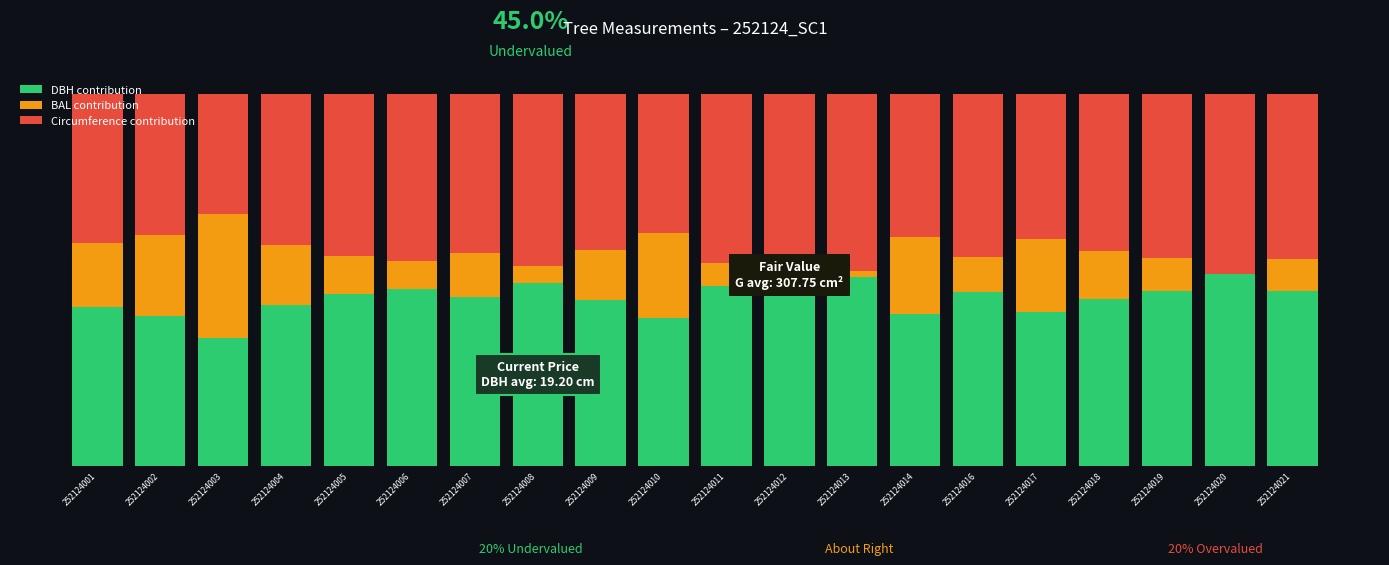

At 252124008, list the series in order from smallest to largest.

BAL contribution, Circumference contribution, DBH contribution